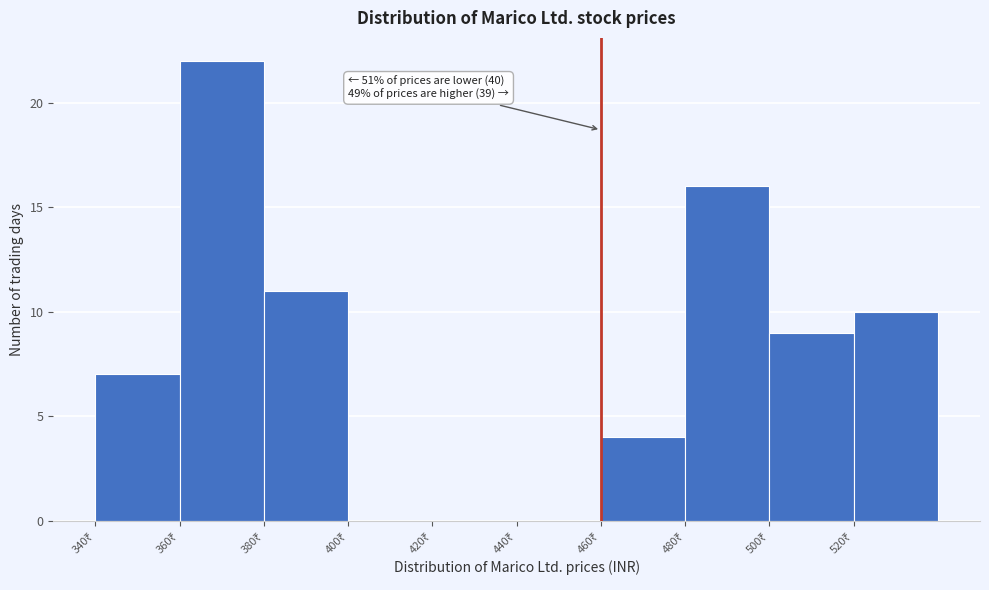

Which range on the x-axis has the tallest bar?

360 to 380